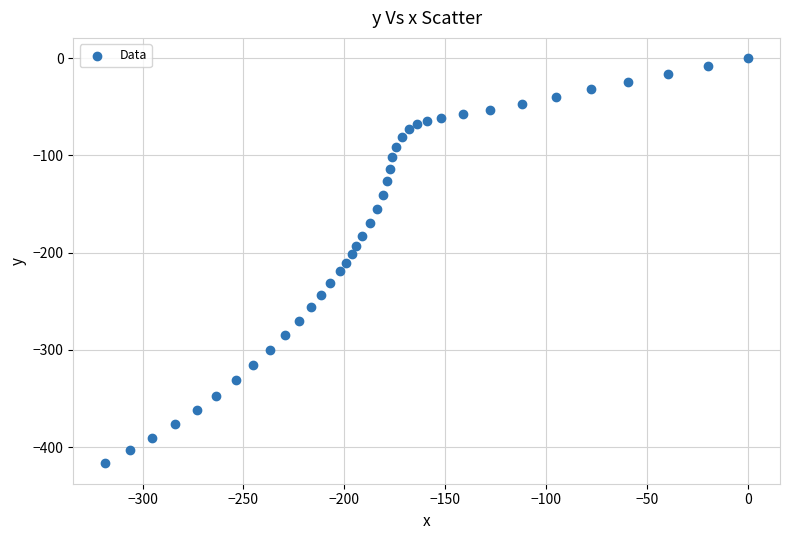

What is the range of X values (max minus min)?

318.4